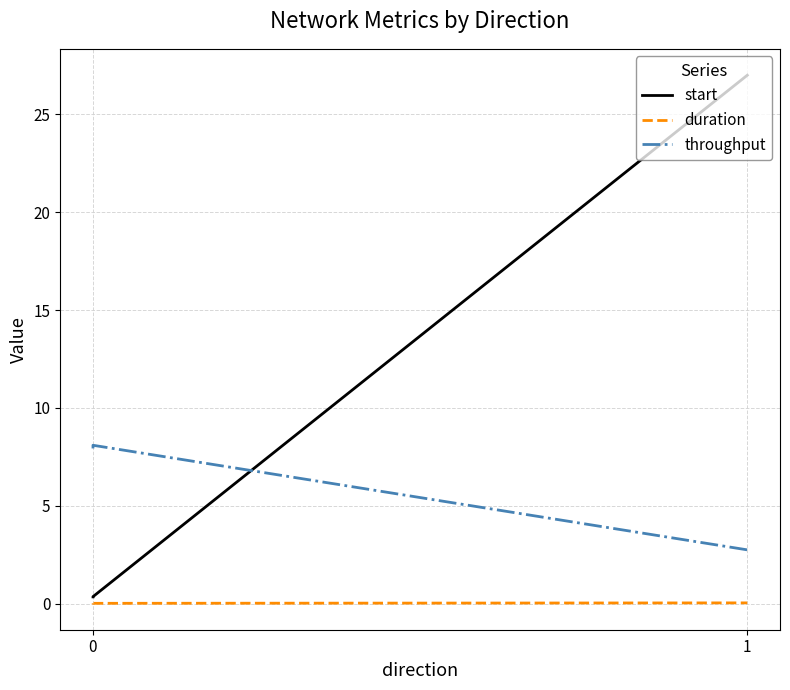

Rank the series by their maximum value, from highest to lowest.

start, throughput, duration